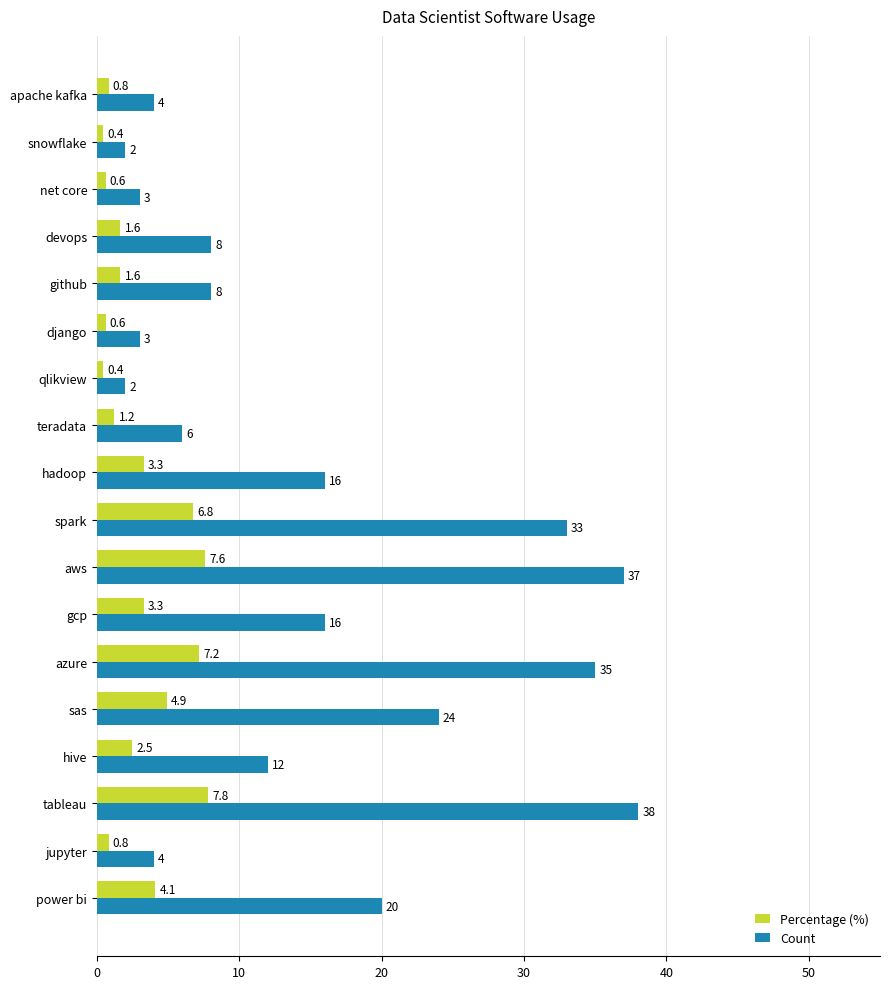

What is the average value of the Percentage (%) series?

3.1